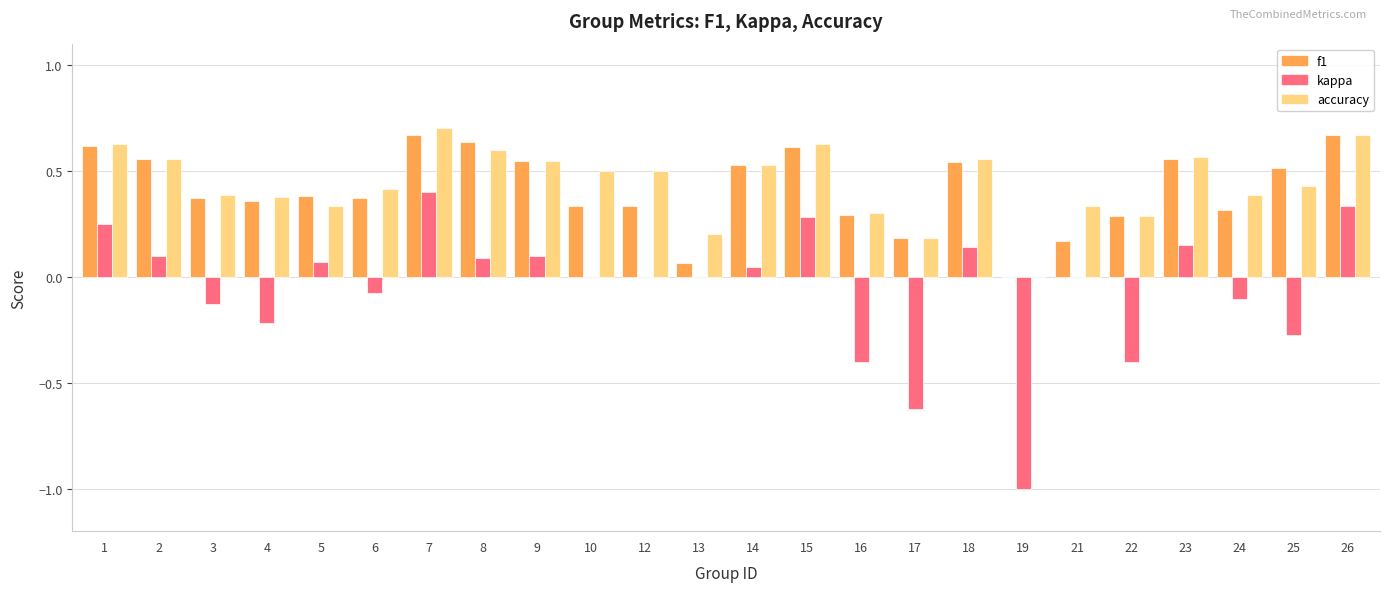

Which series changed the most between 4 and 25?

f1